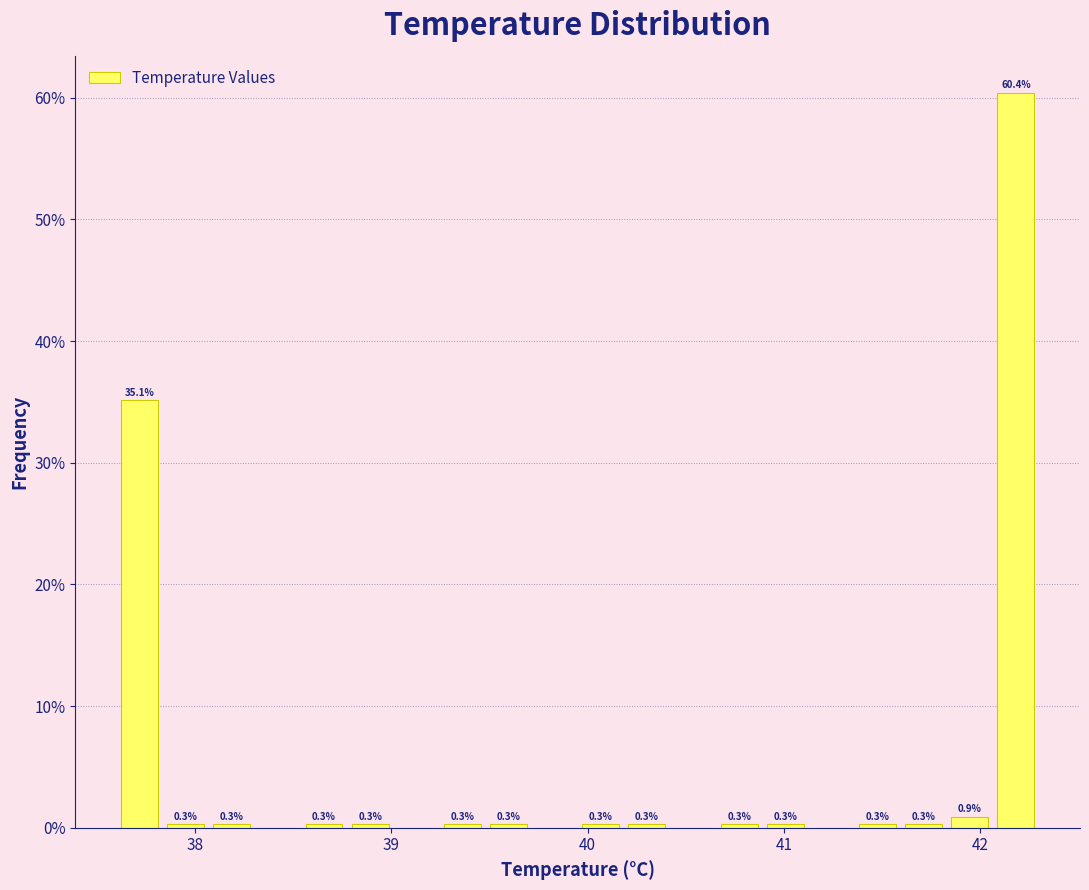

Read against the x-axis, roughly where is the centre of the tallest bar?

42.2